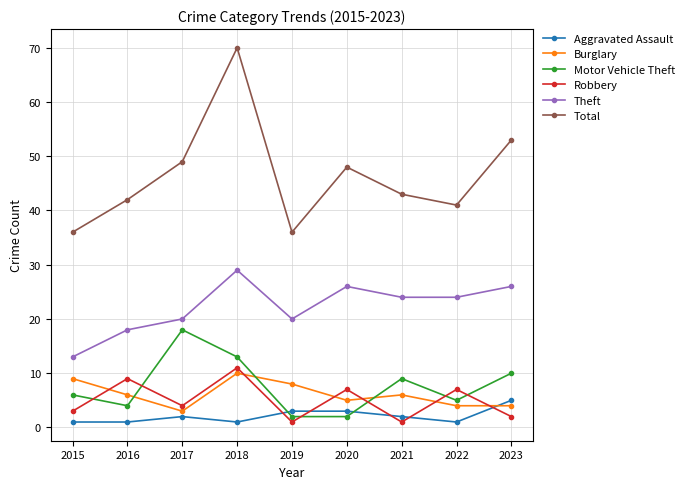

How many data points in Theft are less than 24?

4